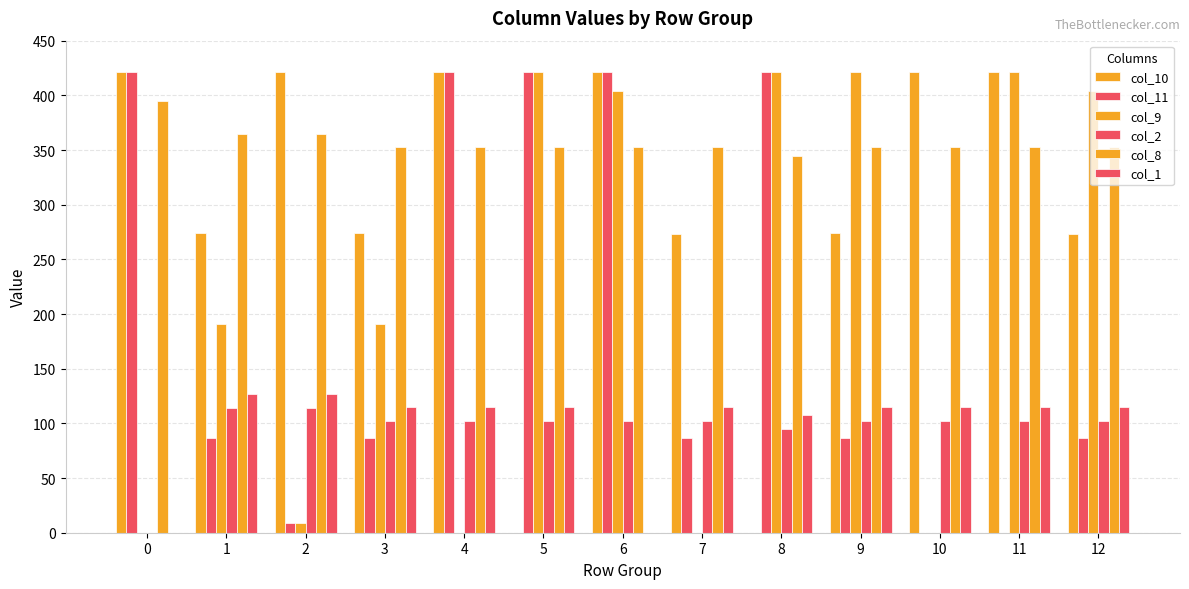

How many groups of bars are there?

13